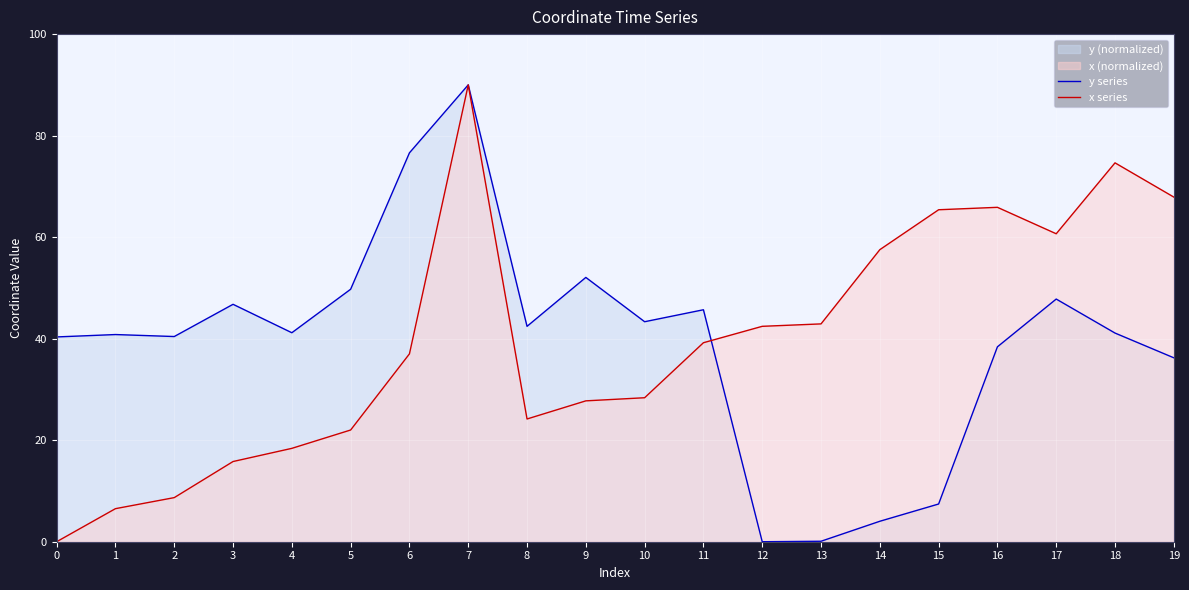

The value of y series at 16 is 38.4. True or false?

True